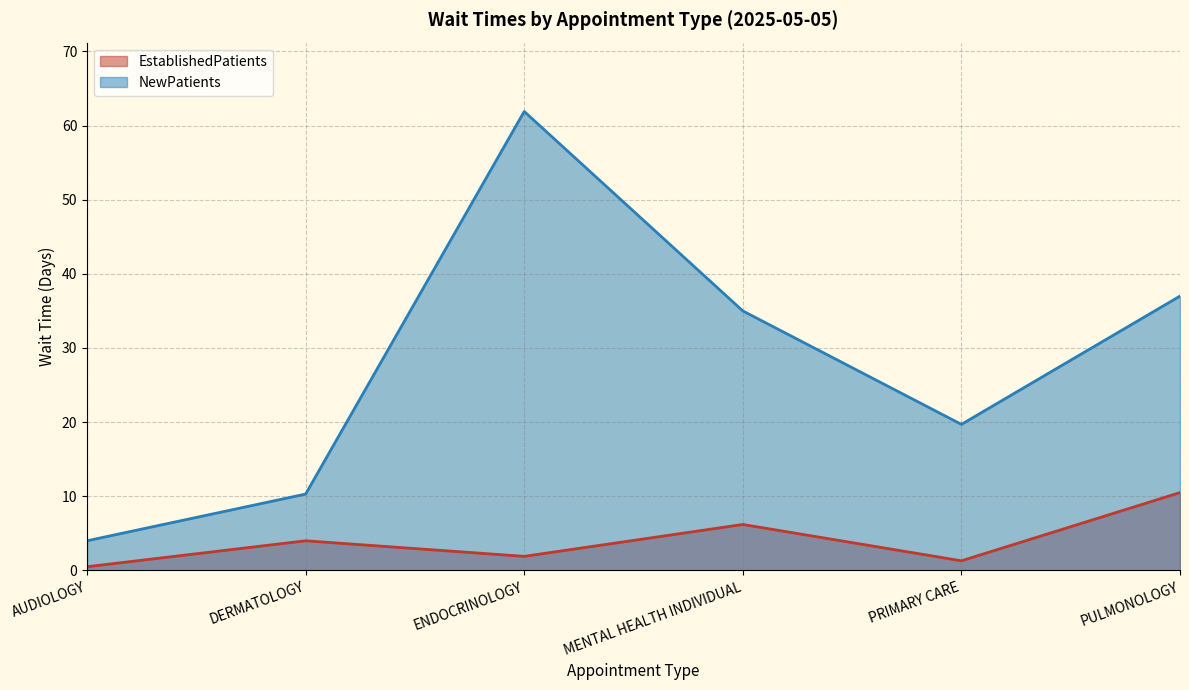

List the series in order of their peak value, highest first.

NewPatients, EstablishedPatients